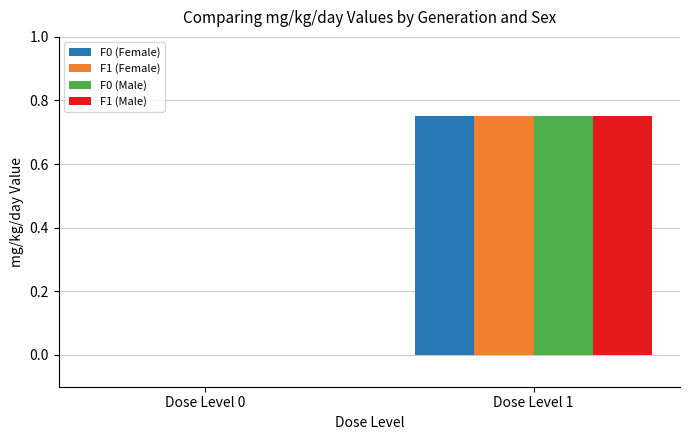

Is it true that F1 (Female) equals 1.2 at Dose Level 1?

False